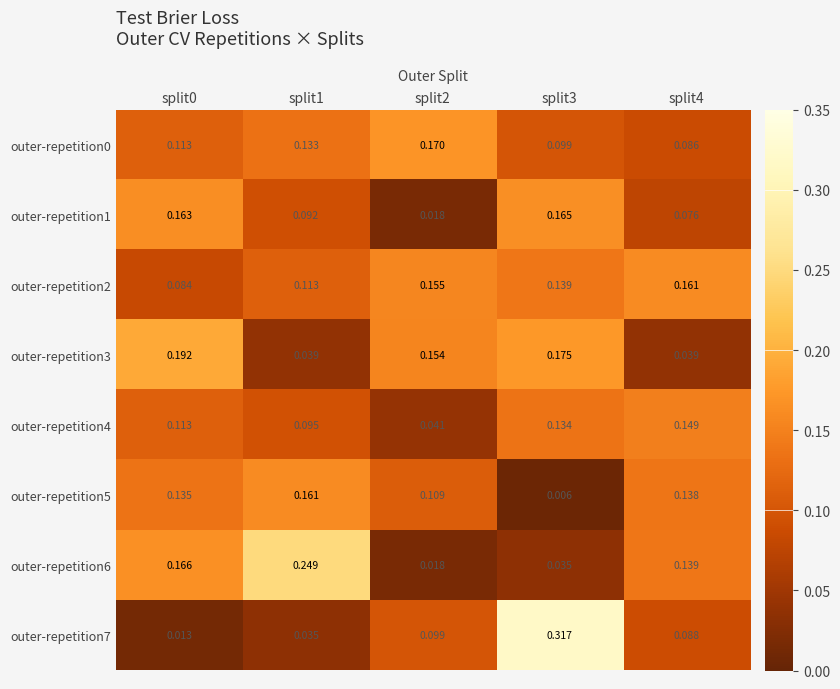

Is the value of outer-repetition2 at split1 greater than the value of outer-repetition1 at split3?

No